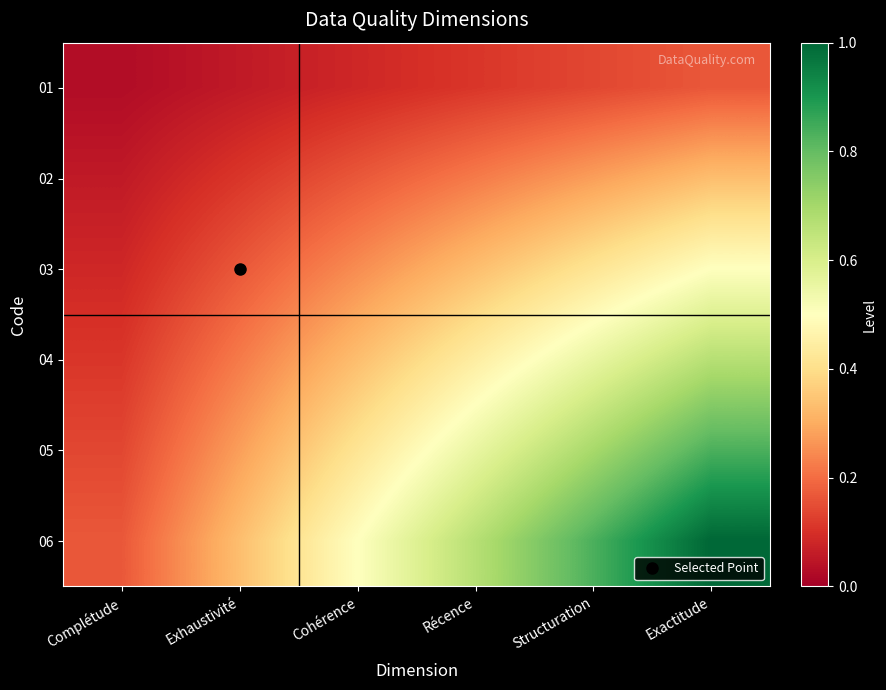

What is the spread (max minus min) of values at Cohérence?

0.4